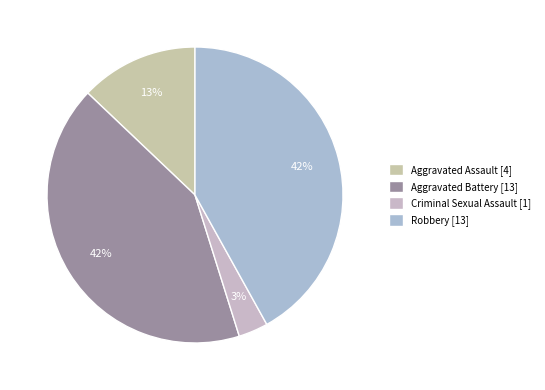

To the nearest percent, what is the difference between the largest and smallest slice percentages?

39%